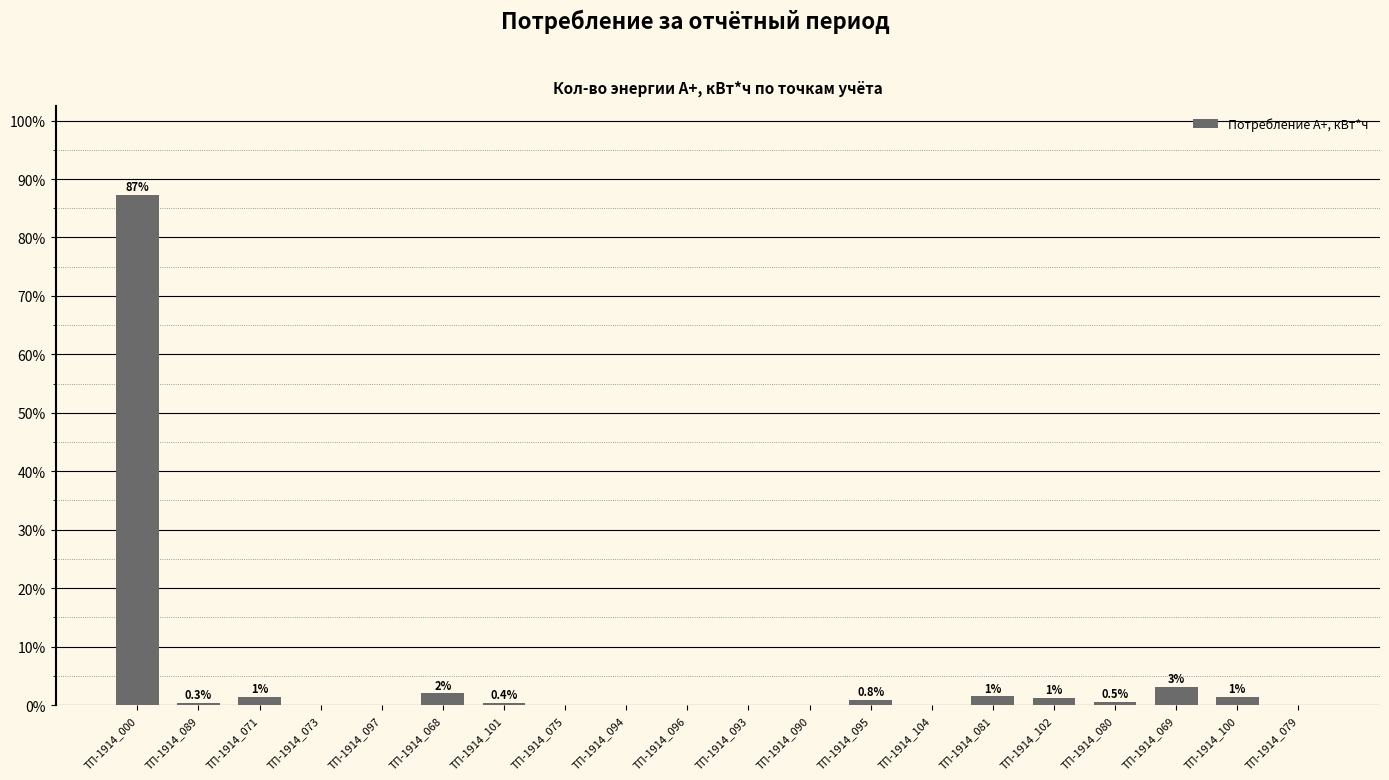

Between ТП-1914_095 and ТП-1914_000, which is larger?

ТП-1914_000